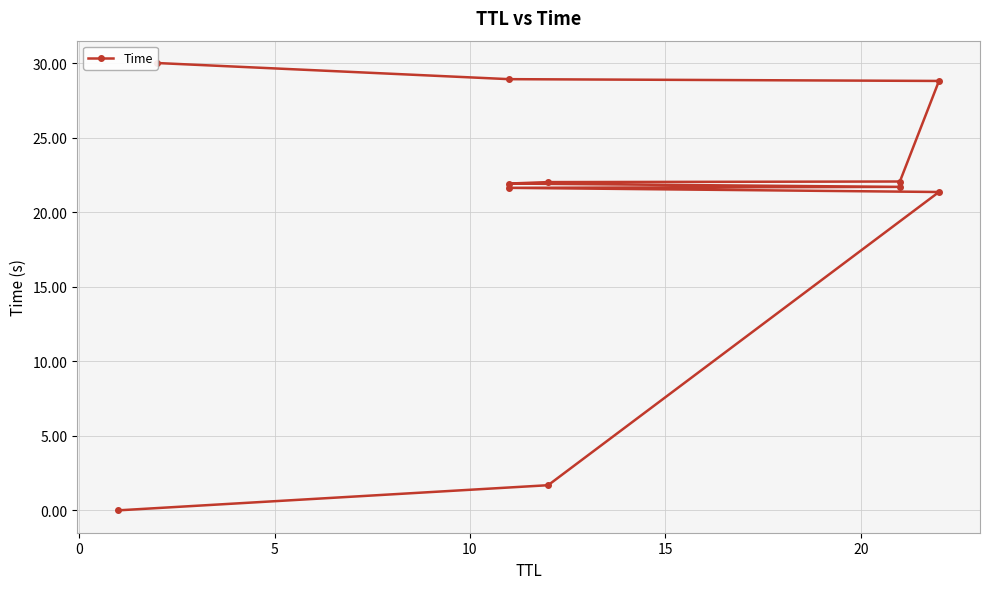

True or false: the data has more than 0 interior local peaks.

False